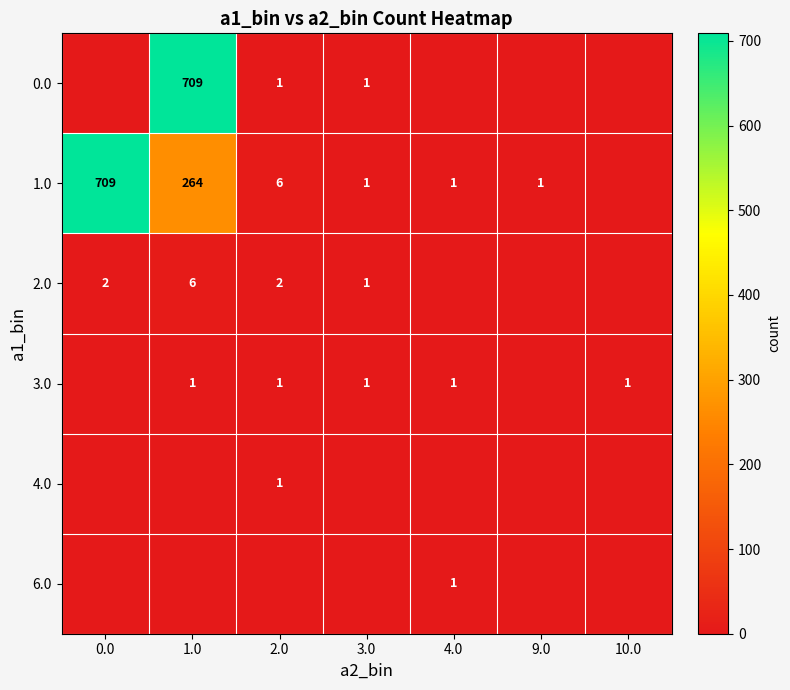

What is the difference between the 1.0 values at 9.0 and 2.0?

5